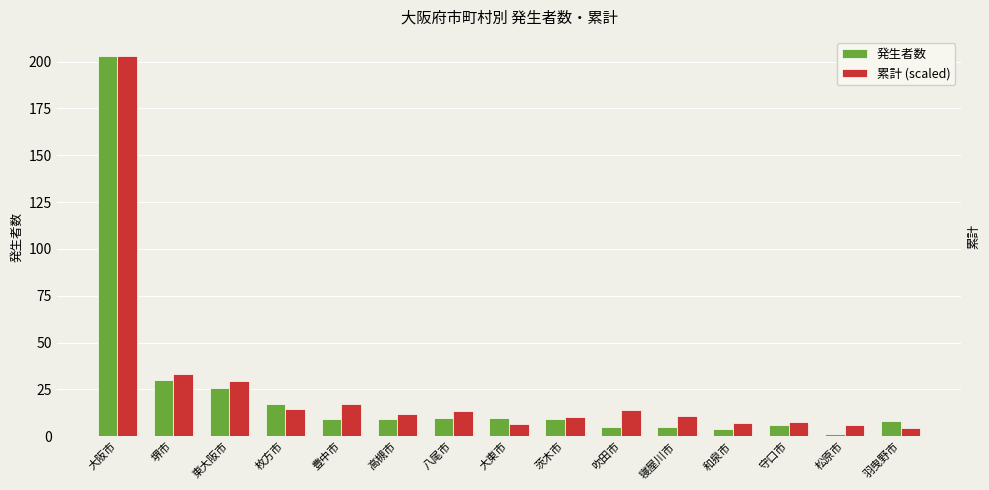

What is the approximate value of 累計 (scaled) at 枚方市?

14.6